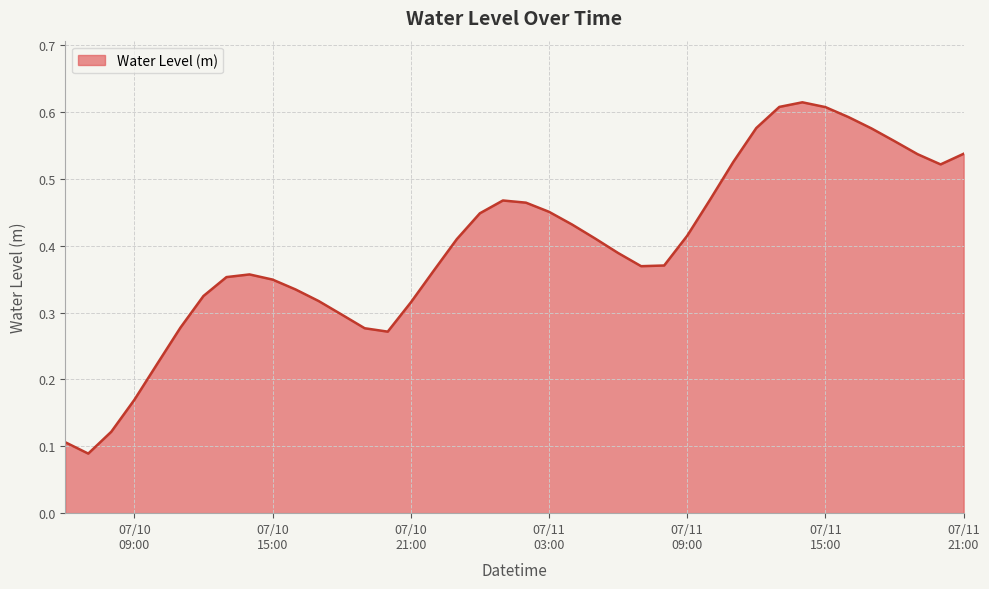

Does the chart display data point markers on the line(s)?

No